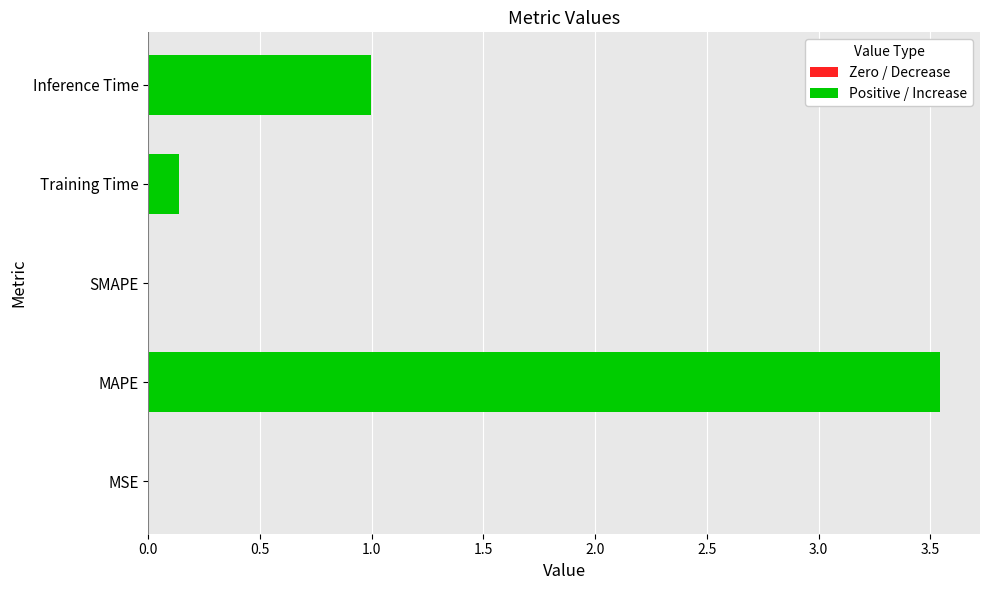

Which category has the highest value across all series?

MAPE